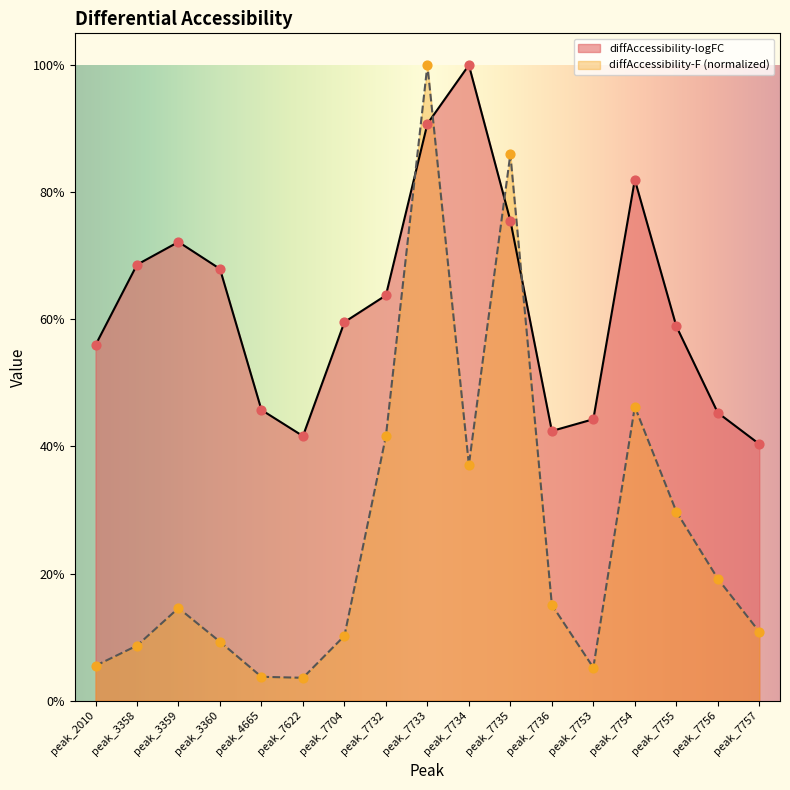

Which series has the largest total across all categories?

diffAccessibility-logFC